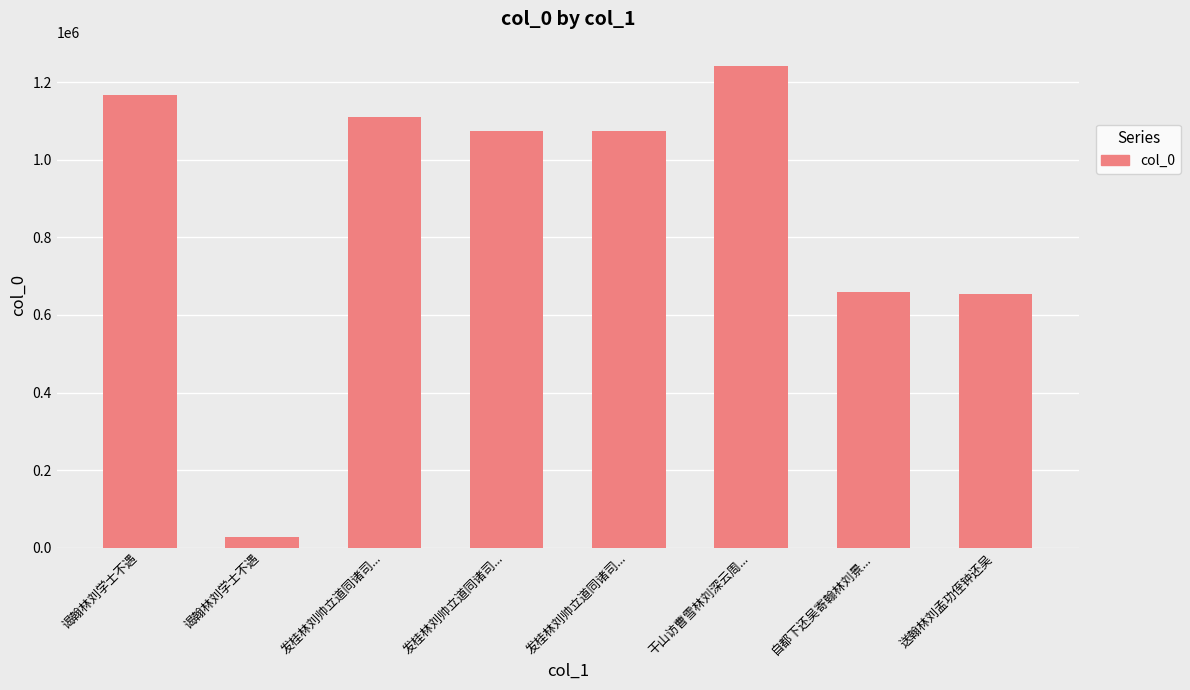

Rank the categories by value from highest to lowest.

干山访曹雪林刘深云周..., 谒翰林刘学士不遇, 发桂林刘帅立道同诸司..., 发桂林刘帅立道同诸司..., 发桂林刘帅立道同诸司..., 自都下还吴寄翰林刘景..., 送翰林刘孟功侄钟还吴, 谒翰林刘学士不遇